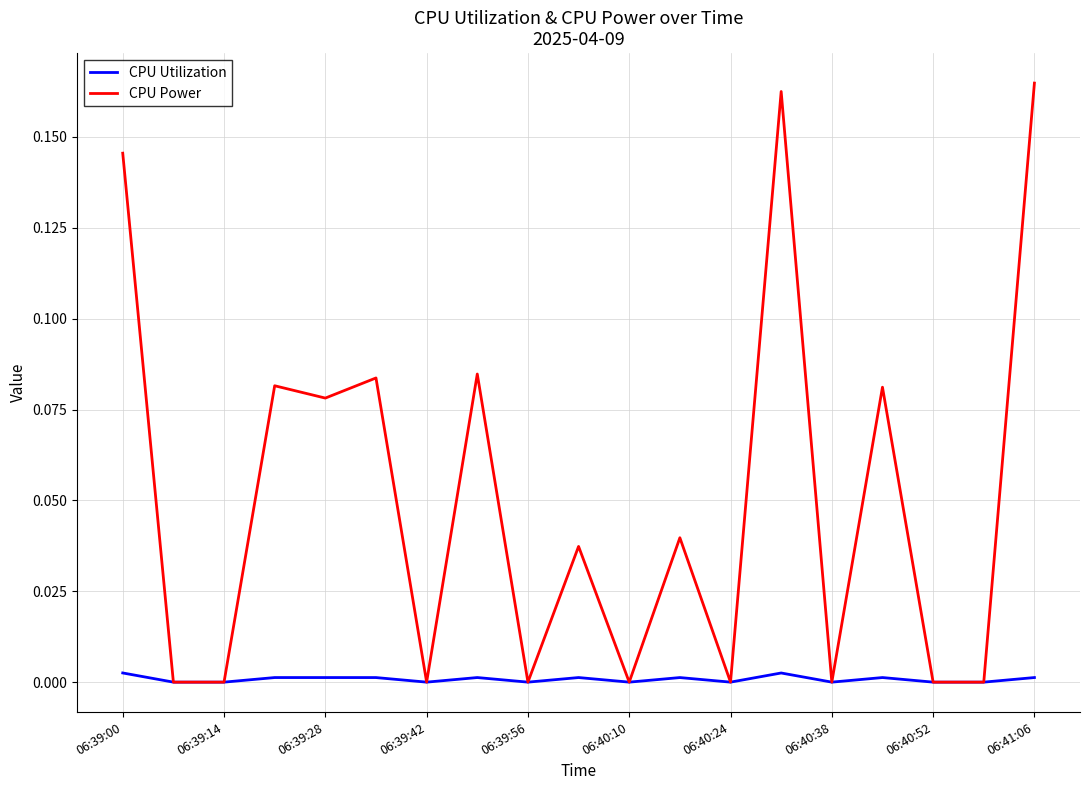

Rank the series by their maximum value, from highest to lowest.

CPU Power, CPU Utilization